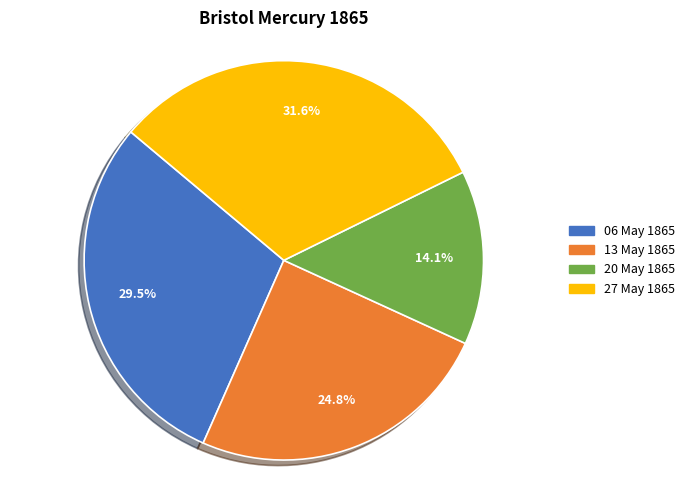

Between 13 May 1865 and 20 May 1865, which is larger?

13 May 1865